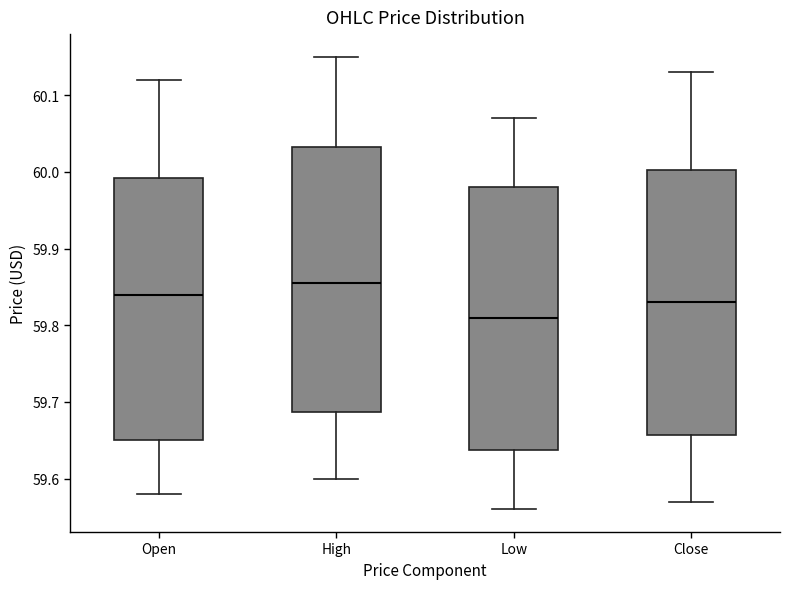

Reading left to right, read every box against the y-axis: the position of its median line, the range the box covers, and the ends of its whiskers. The values are not printed on the chart, so give them approximately, as read against the axis.

Open: median 59.84, box 59.65 to 59.99, whiskers 59.58 to 60.12
High: median 59.86, box 59.69 to 60.03, whiskers 59.60 to 60.15
Low: median 59.81, box 59.64 to 59.98, whiskers 59.56 to 60.07
Close: median 59.83, box 59.66 to 60.00, whiskers 59.57 to 60.13